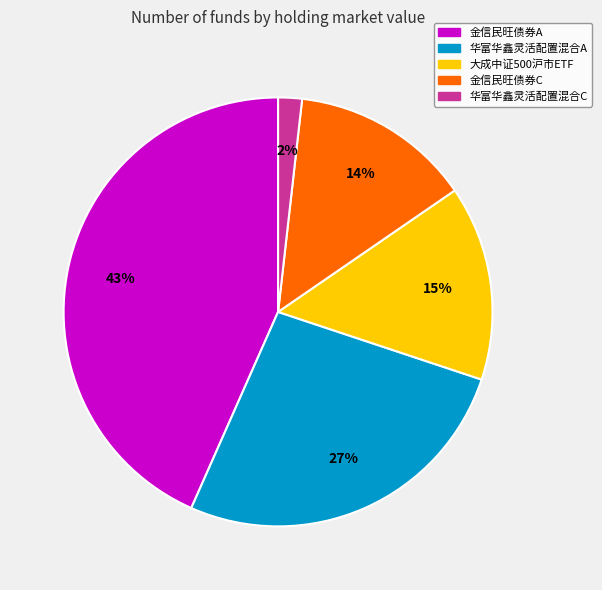

How many segments does this pie chart have?

5